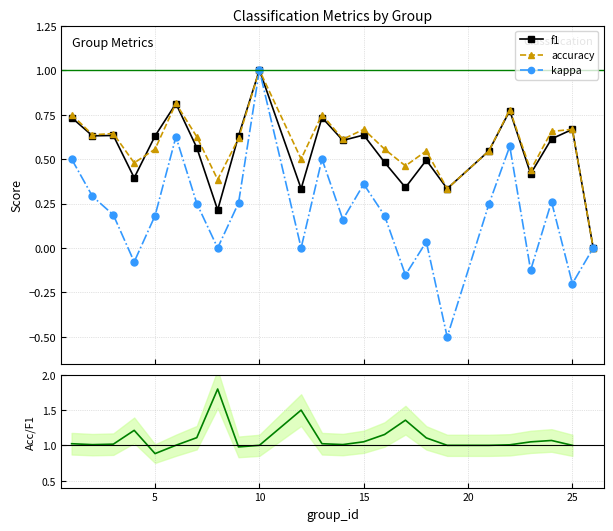

What is the greatest value displayed?

1.8